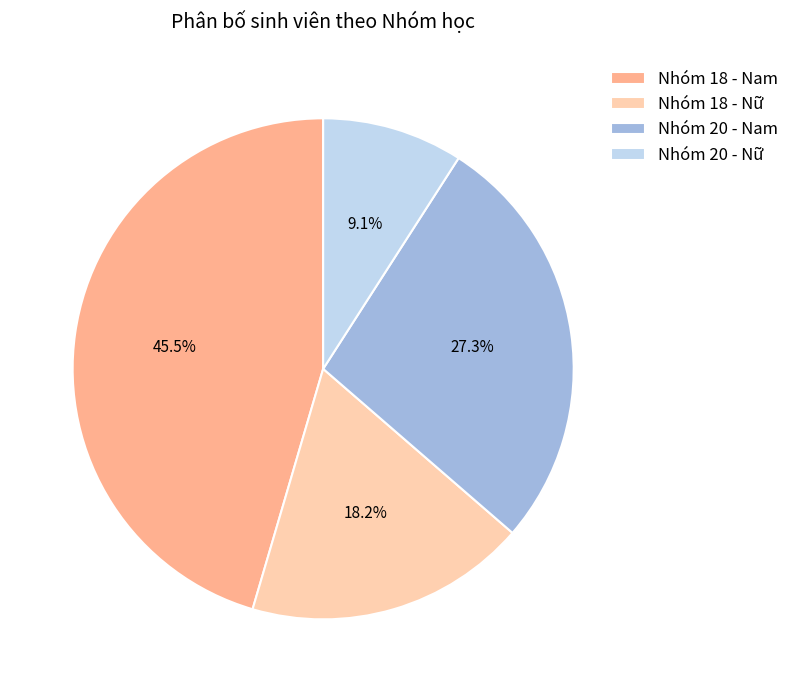

Do Nhóm 20 - Nữ and Nhóm 18 - Nam together represent more than half of the pie?

Yes